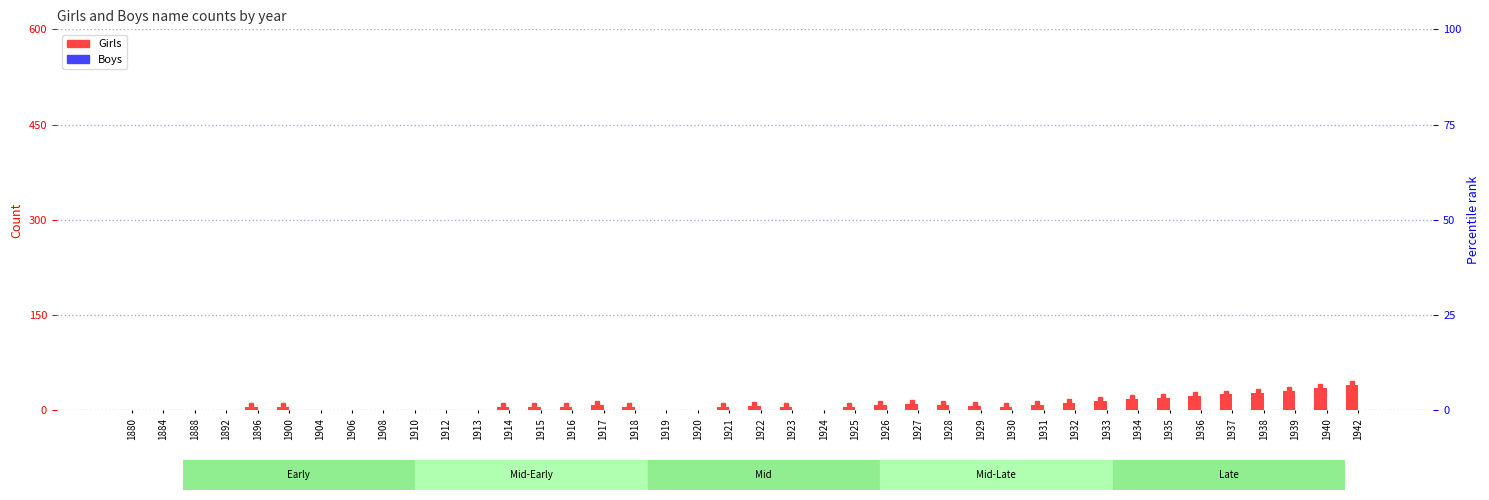

Rank the series at 1938 from lowest to highest value.

Boys, Girls